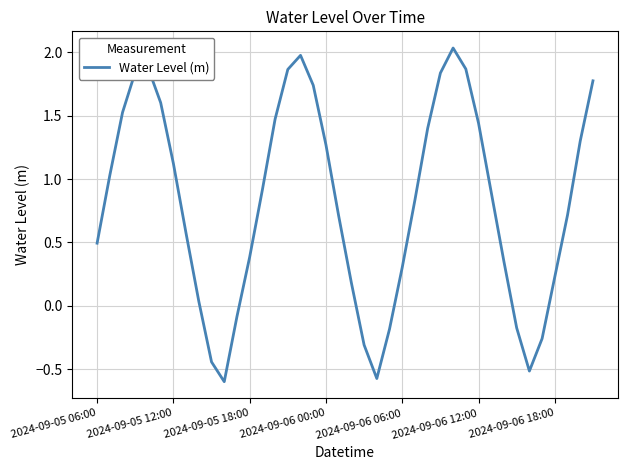

What is the difference between the maximum and minimum values?

2.6